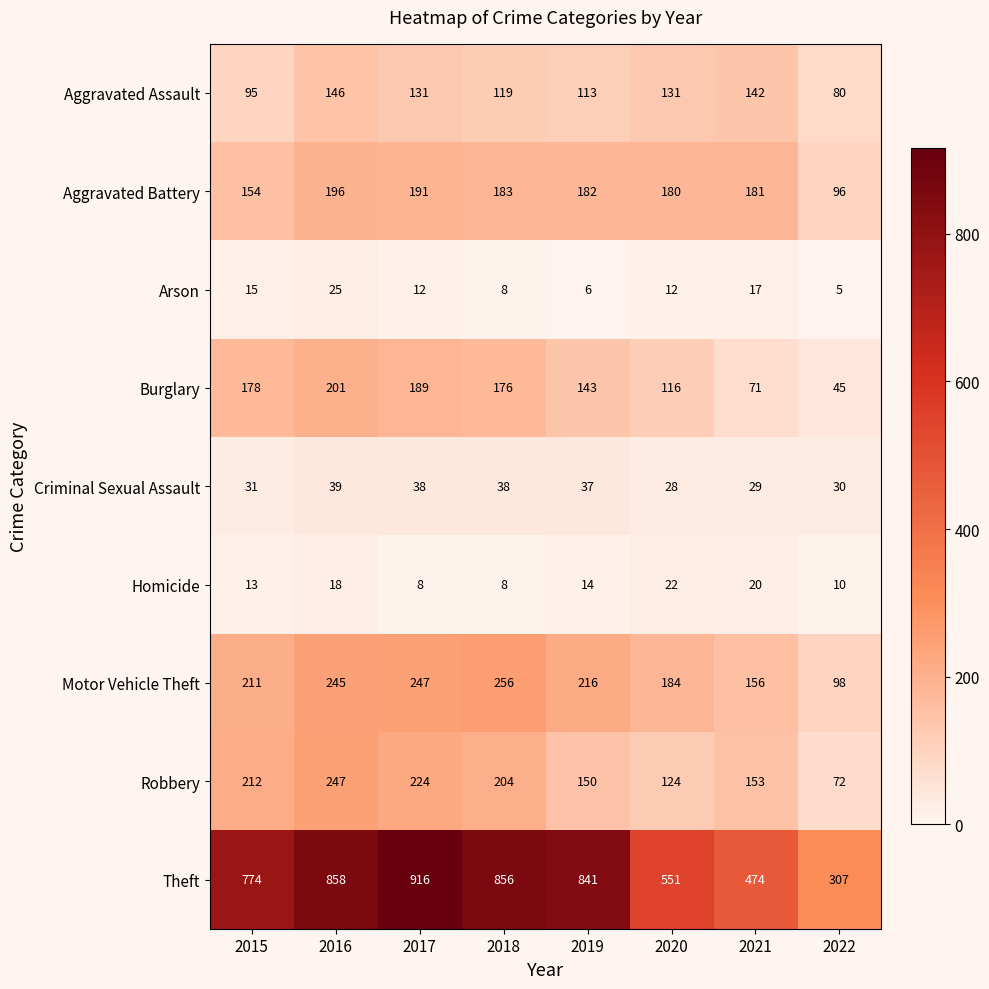

Rank the series by their maximum value, from highest to lowest.

Theft, Motor Vehicle Theft, Robbery, Burglary, Aggravated Battery, Aggravated Assault, Criminal Sexual Assault, Arson, Homicide